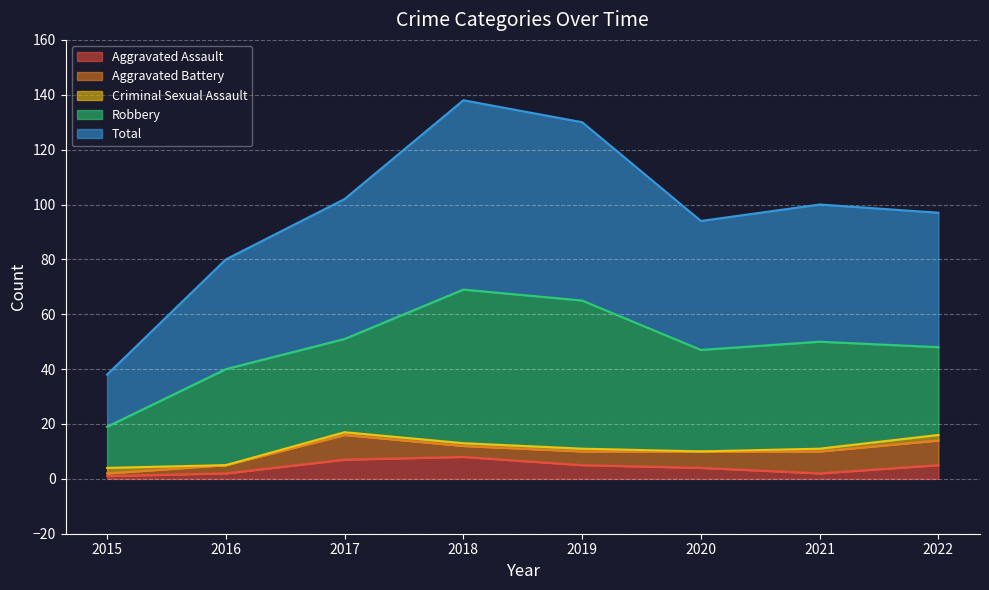

Where is the first local maximum for Robbery?

2016